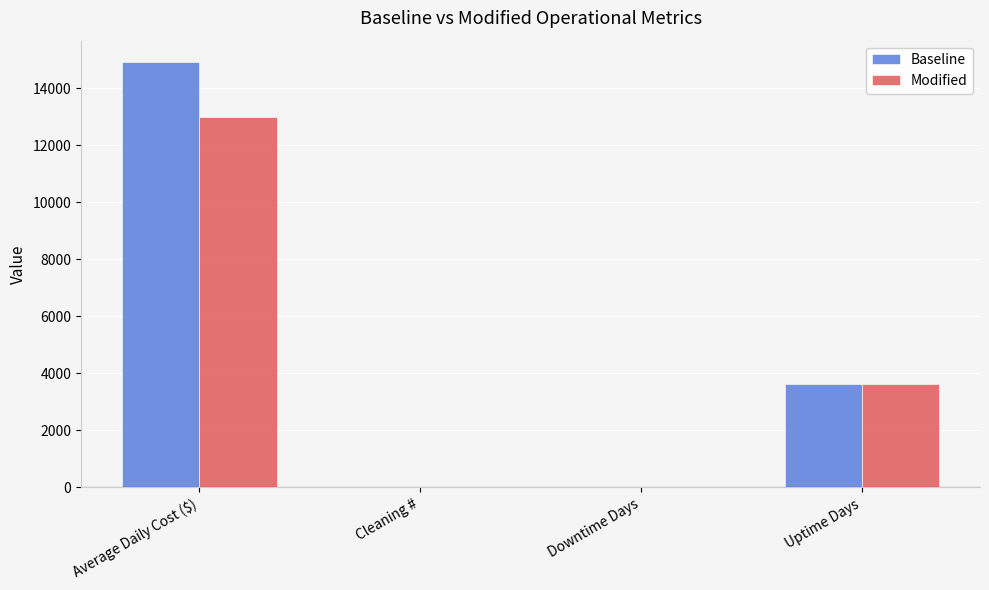

Are the bars horizontal?

No